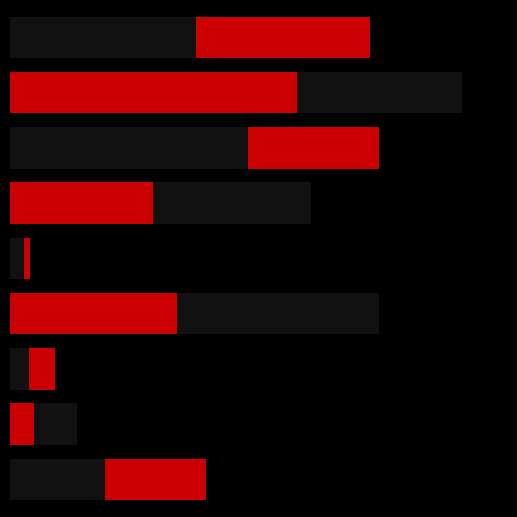

Does the chart contain any negative values?

No